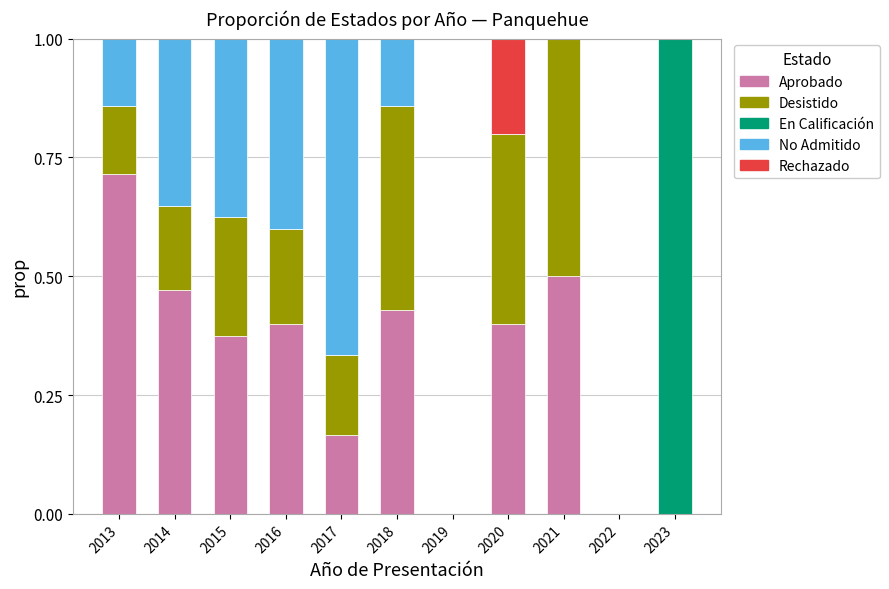

Are the bars horizontal?

No